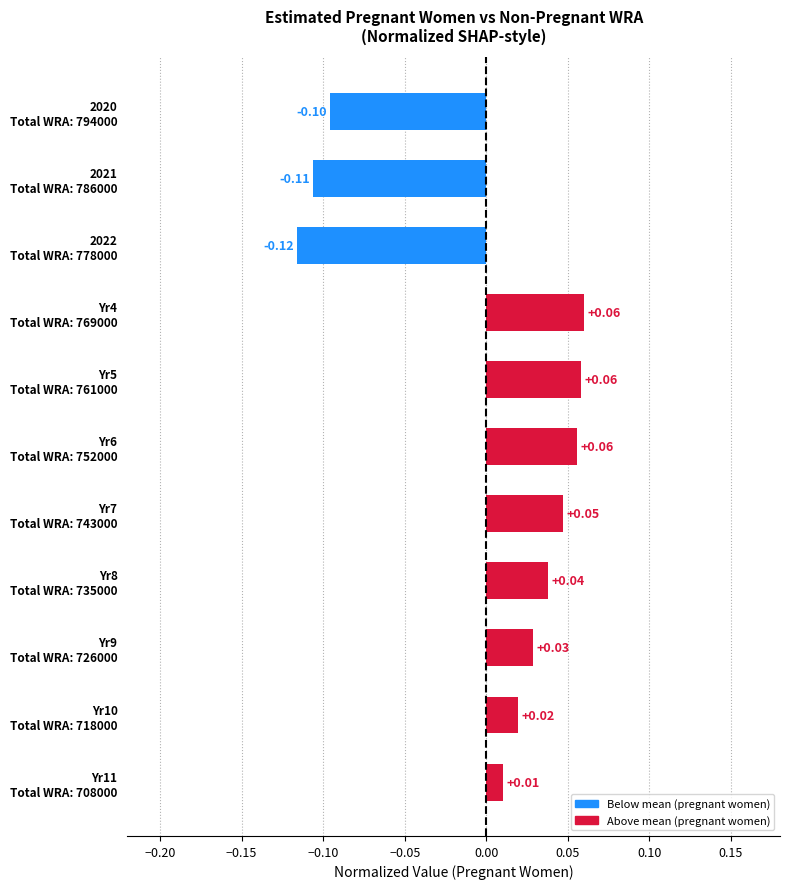

How many bars are there in total?

11